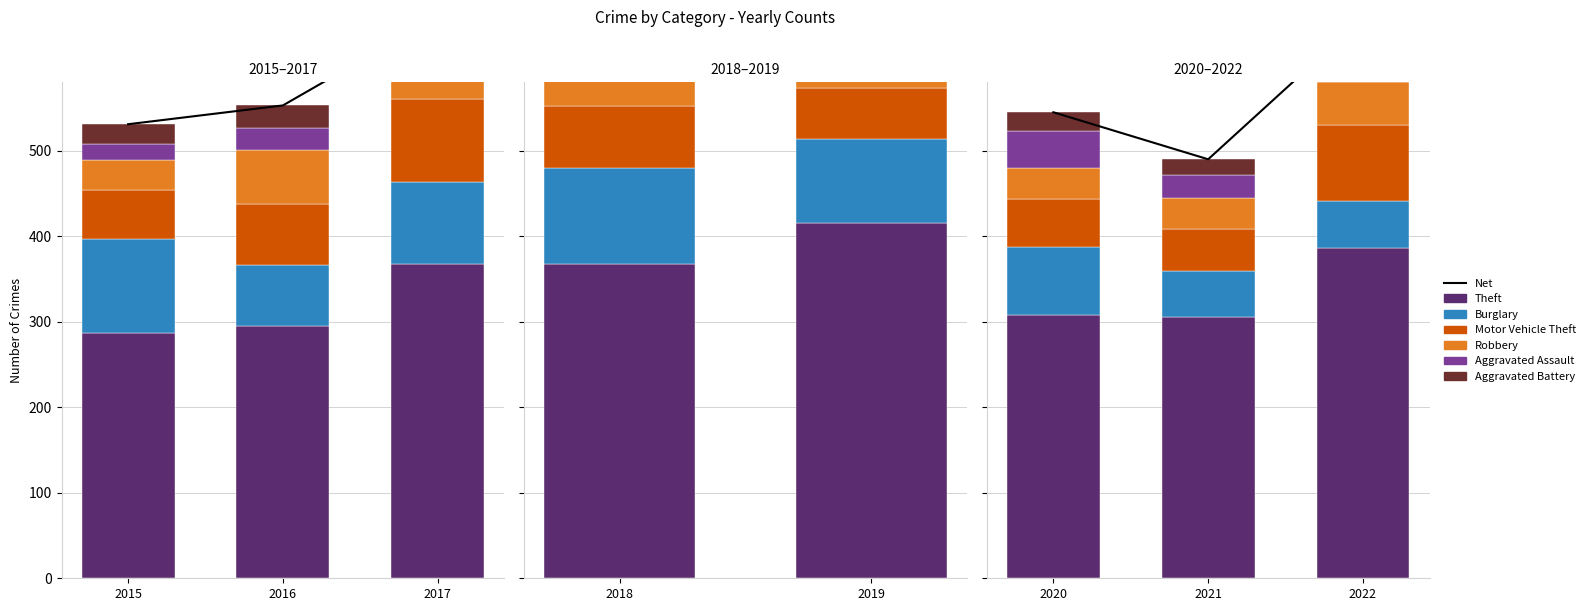

Which category has the highest value across all series?

2019